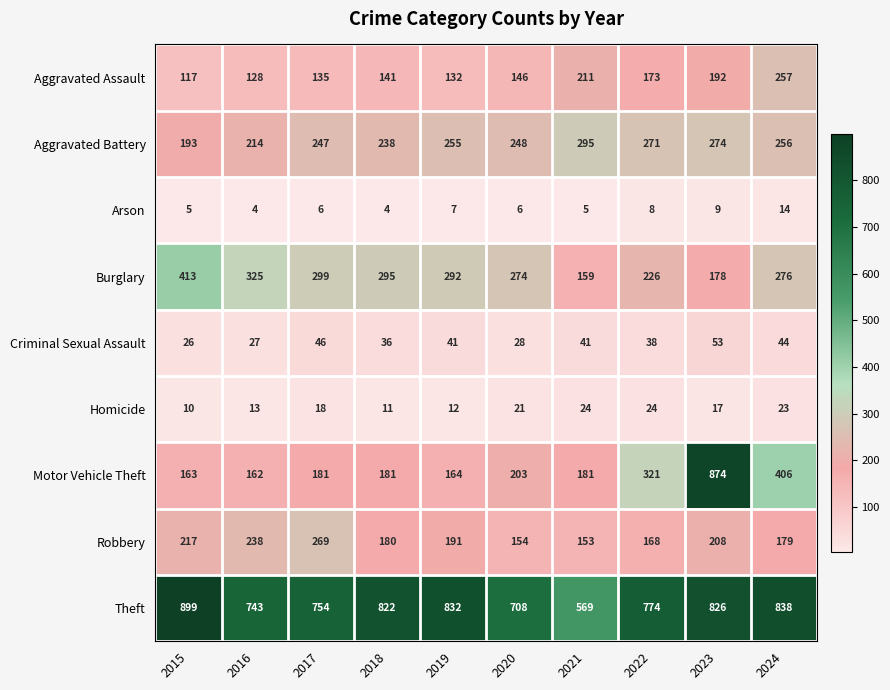

Between 2019 and 2020, which series saw the biggest shift?

Theft